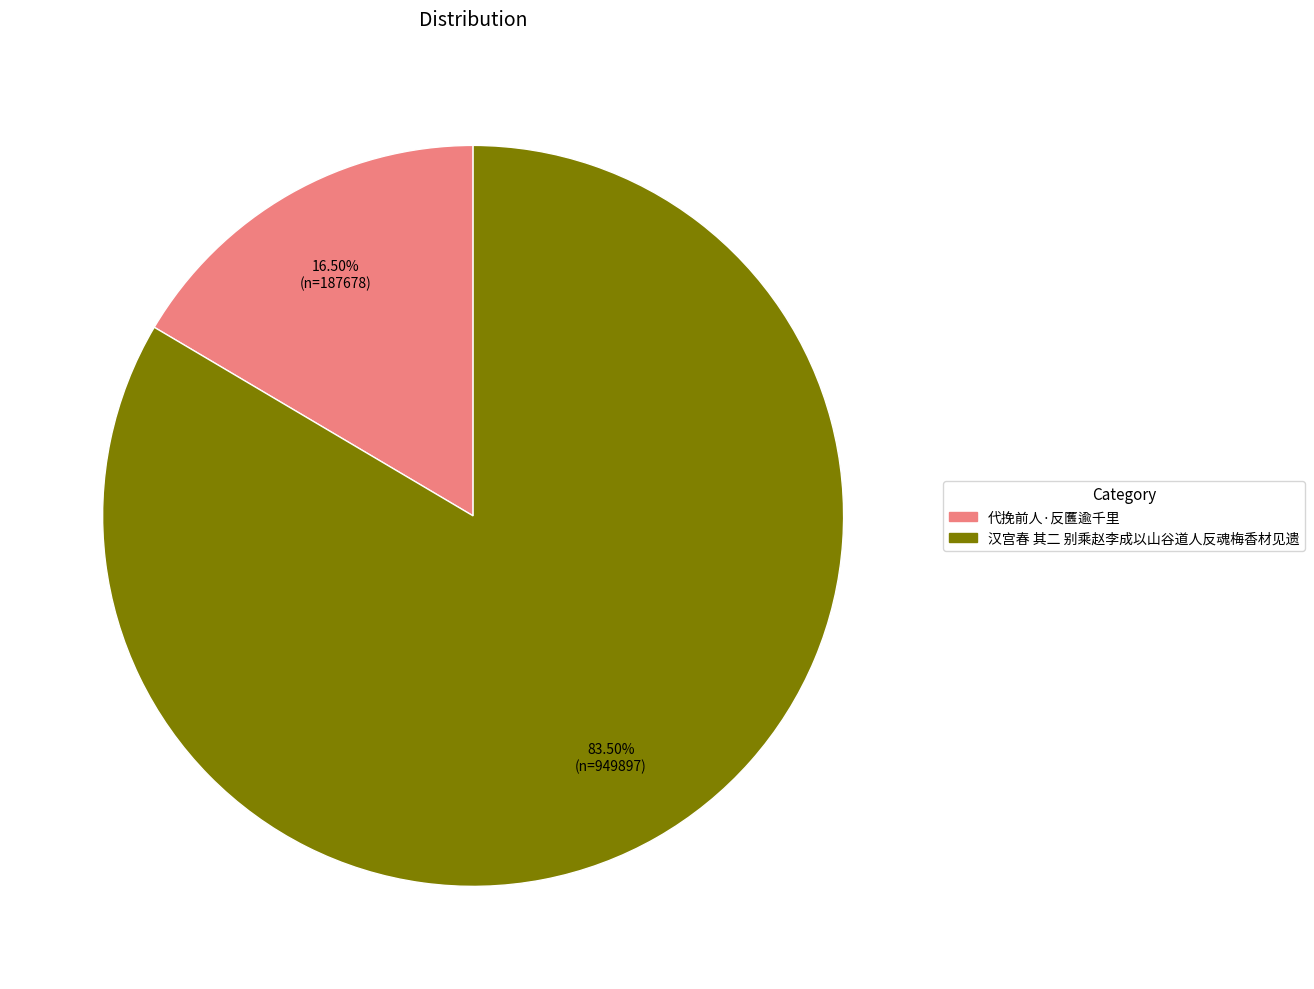

What percentage is NOT represented by 代挽前人·反匶逾千里?

83.5%